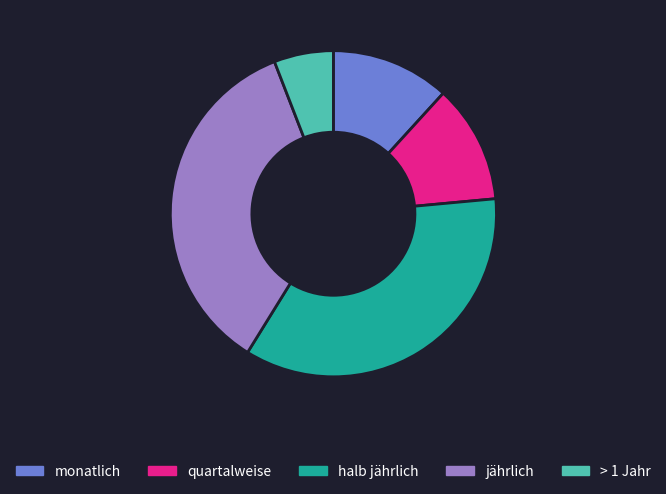

How many slices are in this pie chart?

5